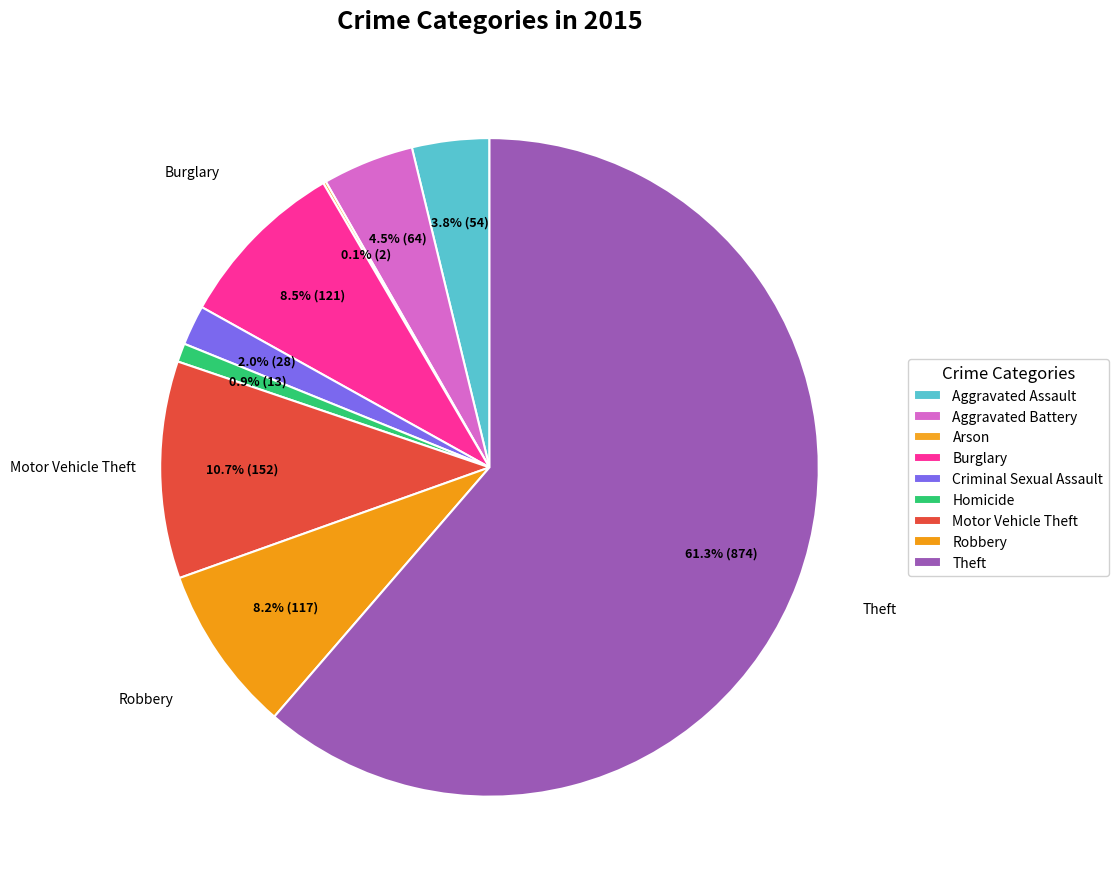

Which slice is the smallest?

Arson